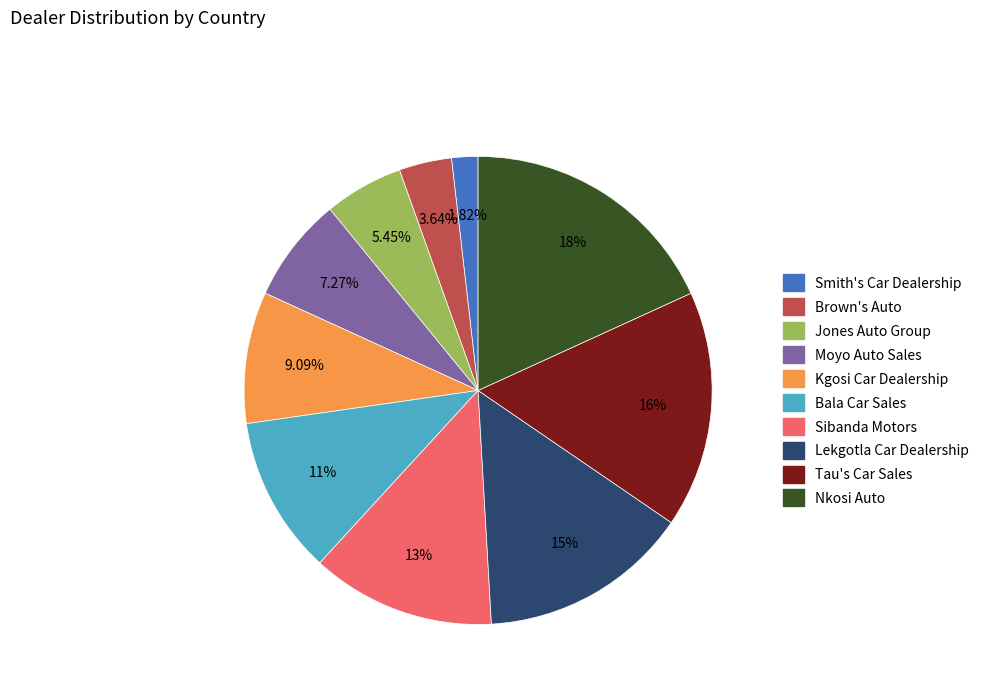

True or false: Tau's Car Sales accounts for 4% of the total.

False